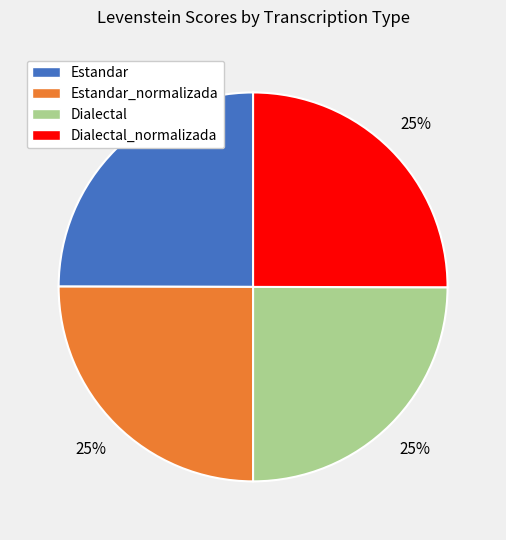

Does any single category account for the majority?

No